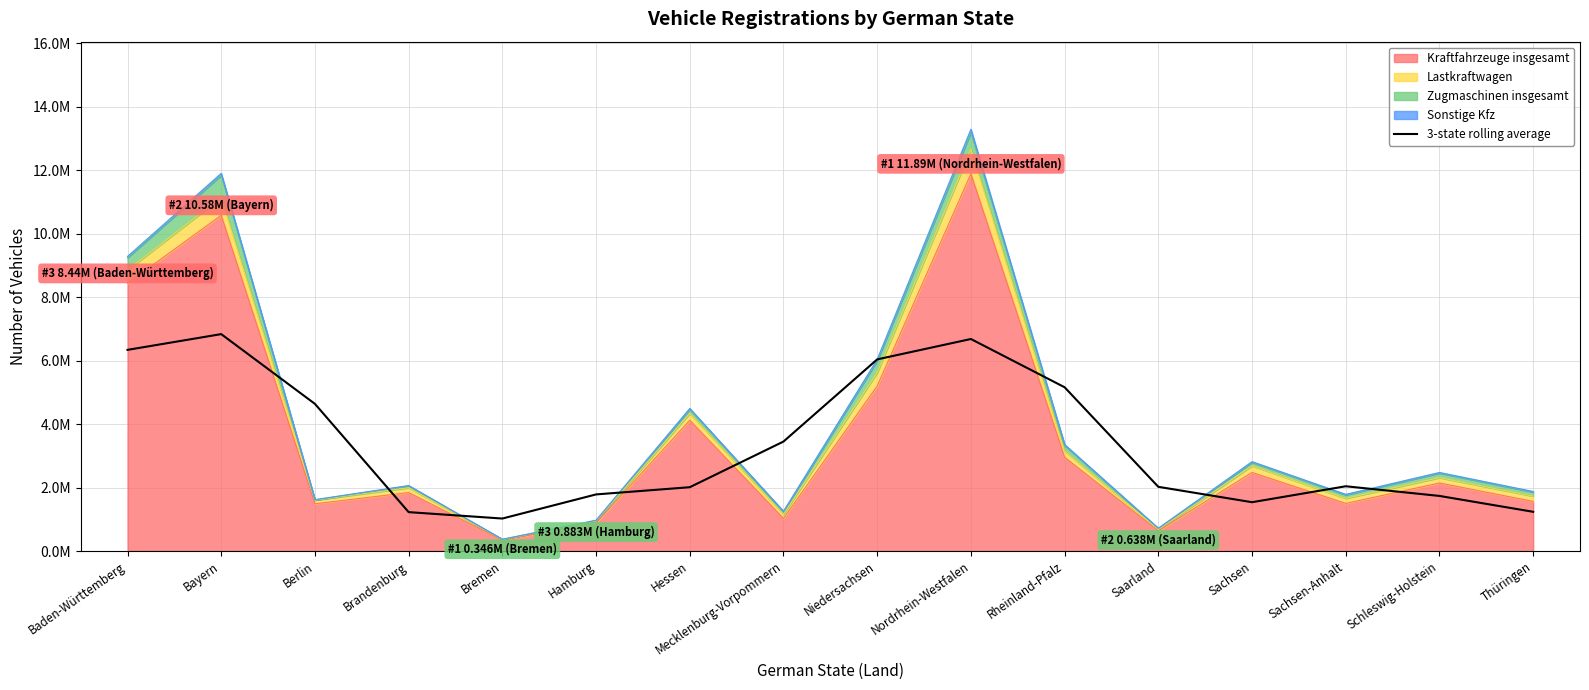

Which has a higher value, Mecklenburg-Vorpommern or Berlin?

Berlin